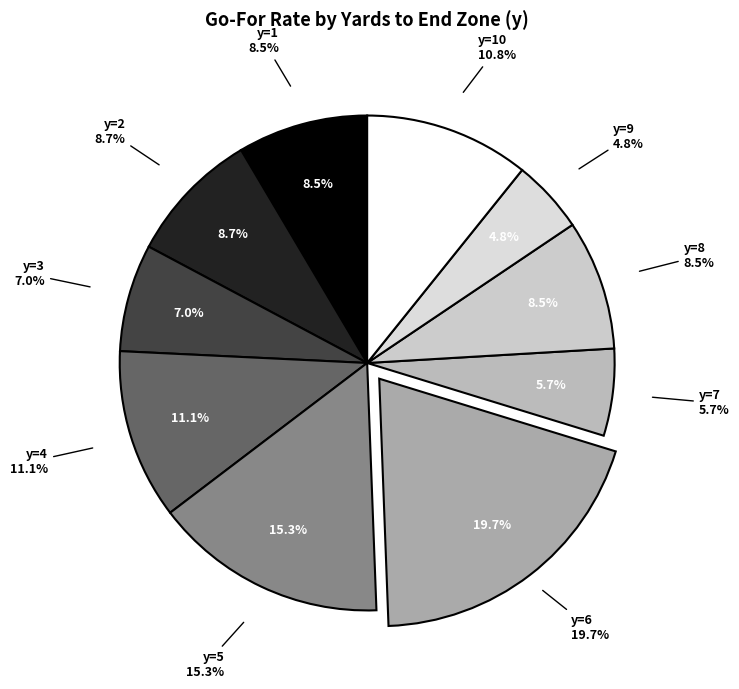

Count the number of slices in the pie.

10